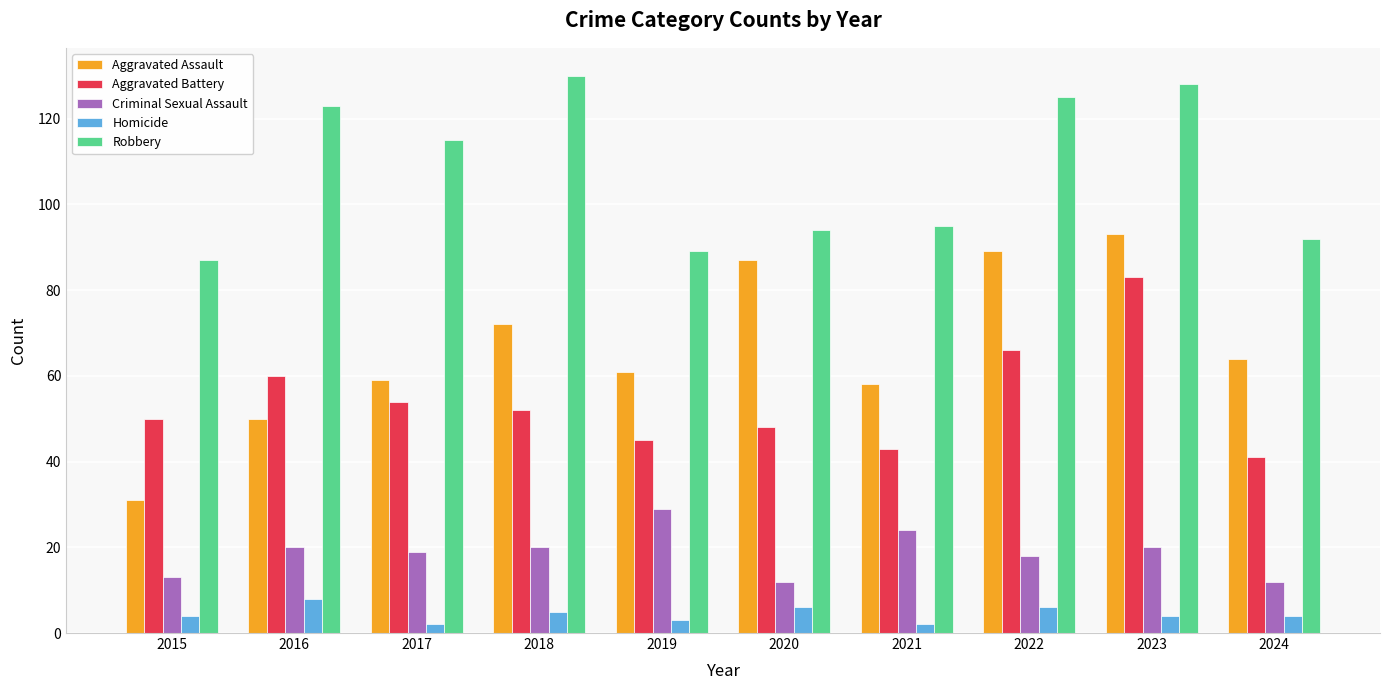

Where is Aggravated Assault nearest to the value 62?

2019